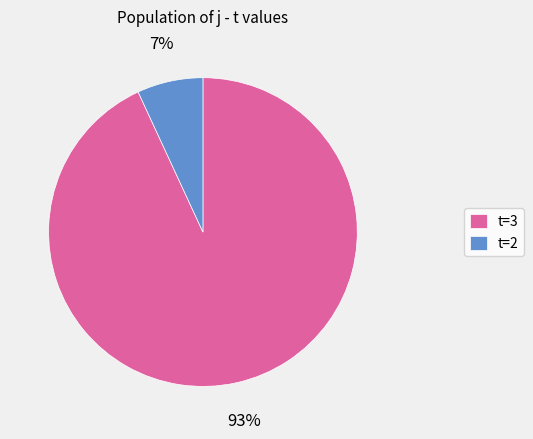

Which has a higher value, t=2 or t=3?

t=3